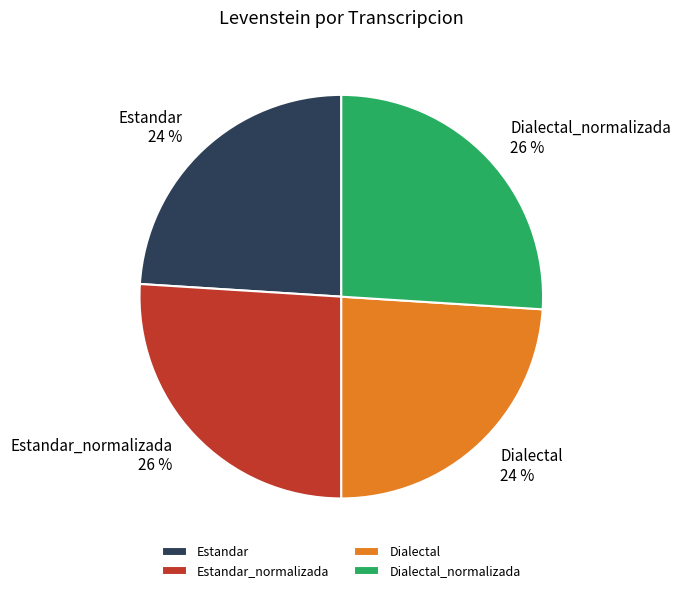

What percentage is the Estandar slice, to the nearest percent?

24%